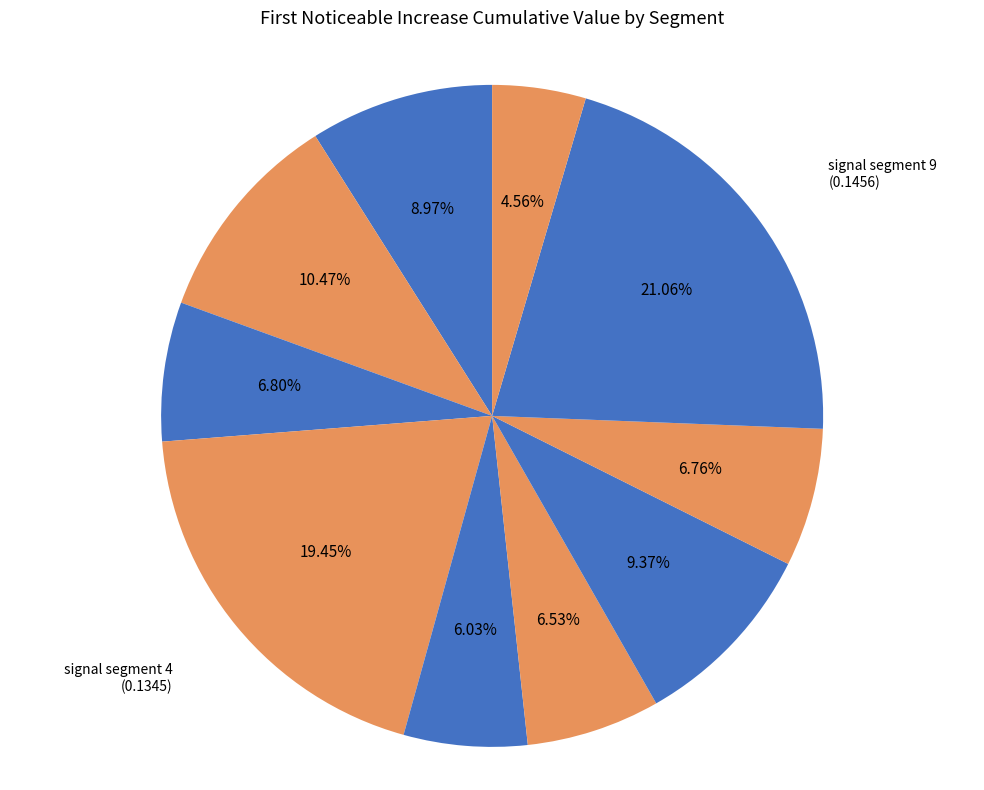

What is the smallest slice in the pie chart?

signal segment 10